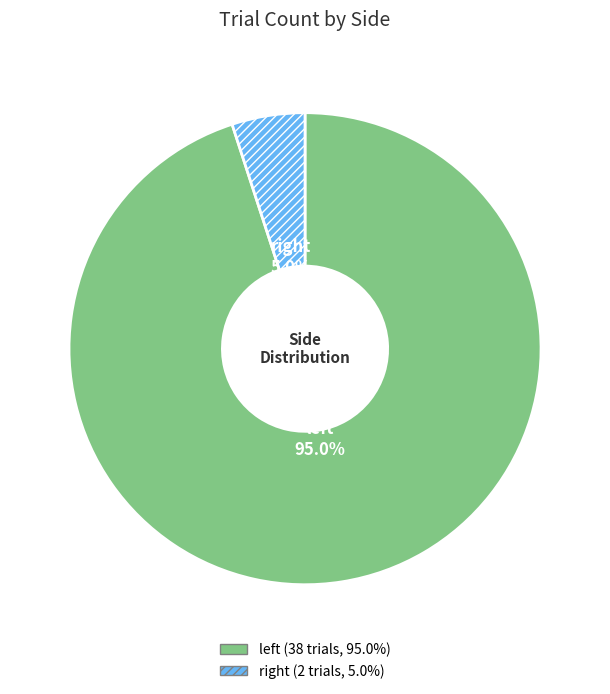

Which category has the smallest portion of the pie?

right